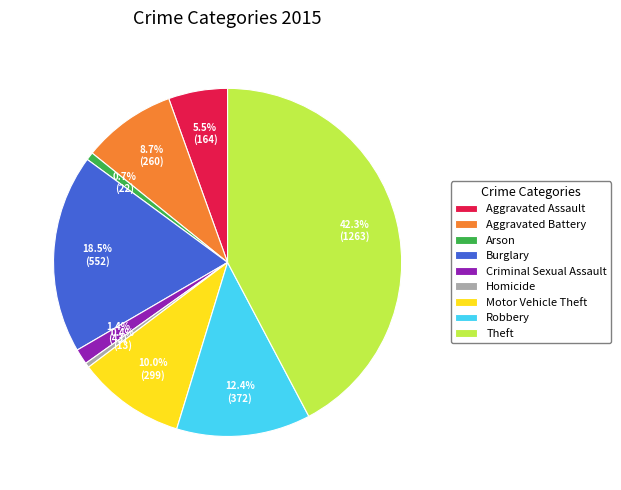

To the nearest percent, what is the difference between the largest and smallest slice percentages?

42%